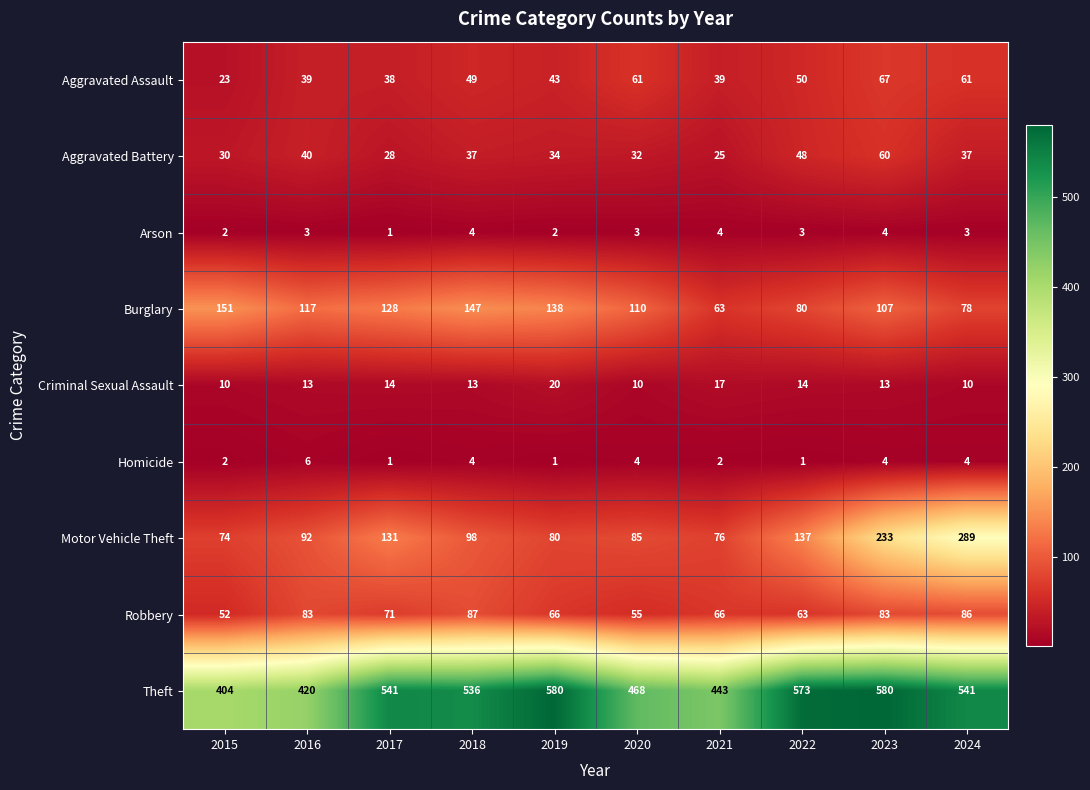

At which category is the sum across all series the highest?

2023